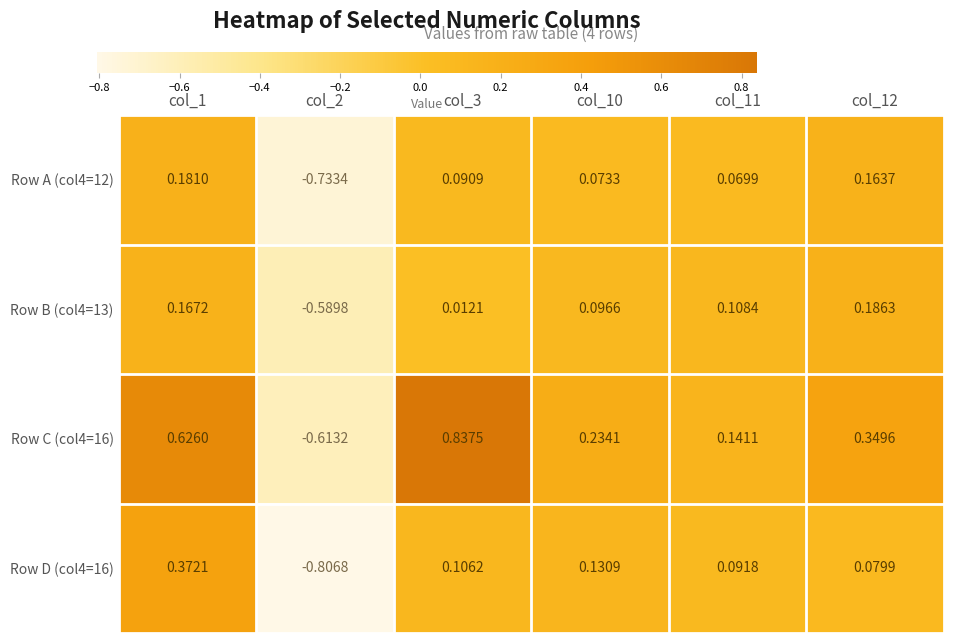

Is the value of Row B (col4=13) at col_1 greater than the value of Row C (col4=16) at col_11?

Yes